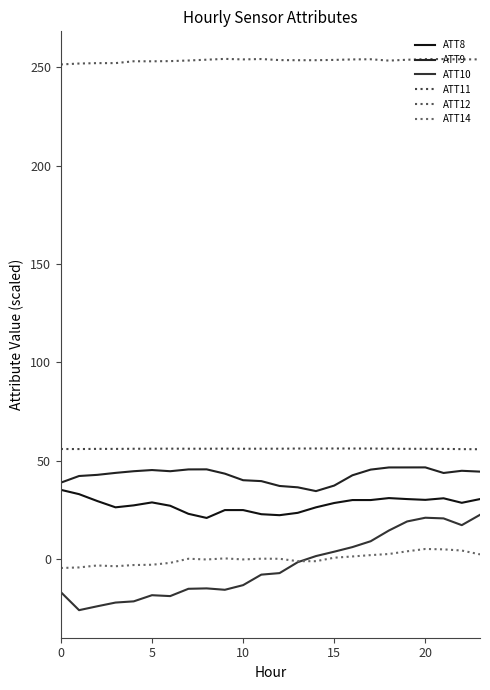

Is this an area chart (filled region under the line)?

No